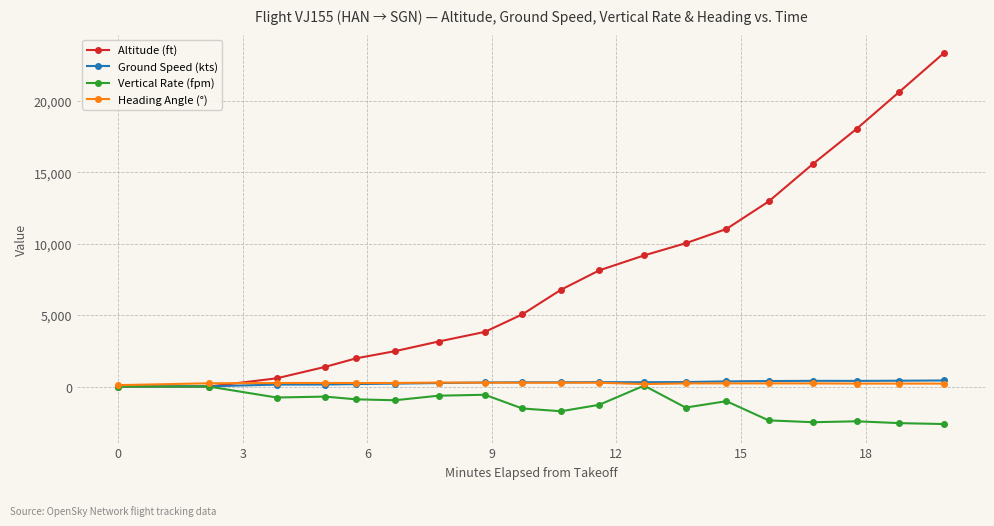

Which series has the widest spread of values?

Altitude (ft)